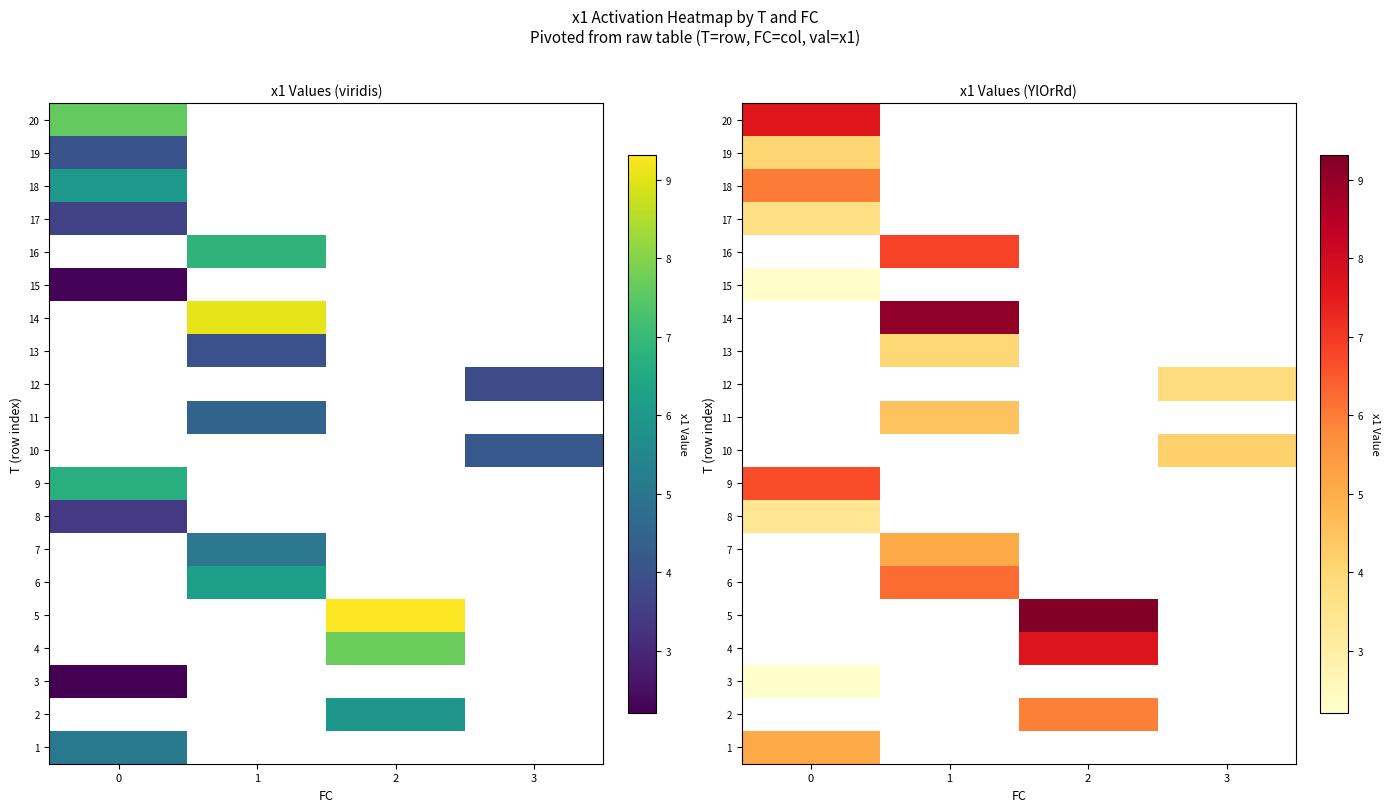

How many series are shown in this chart?

20